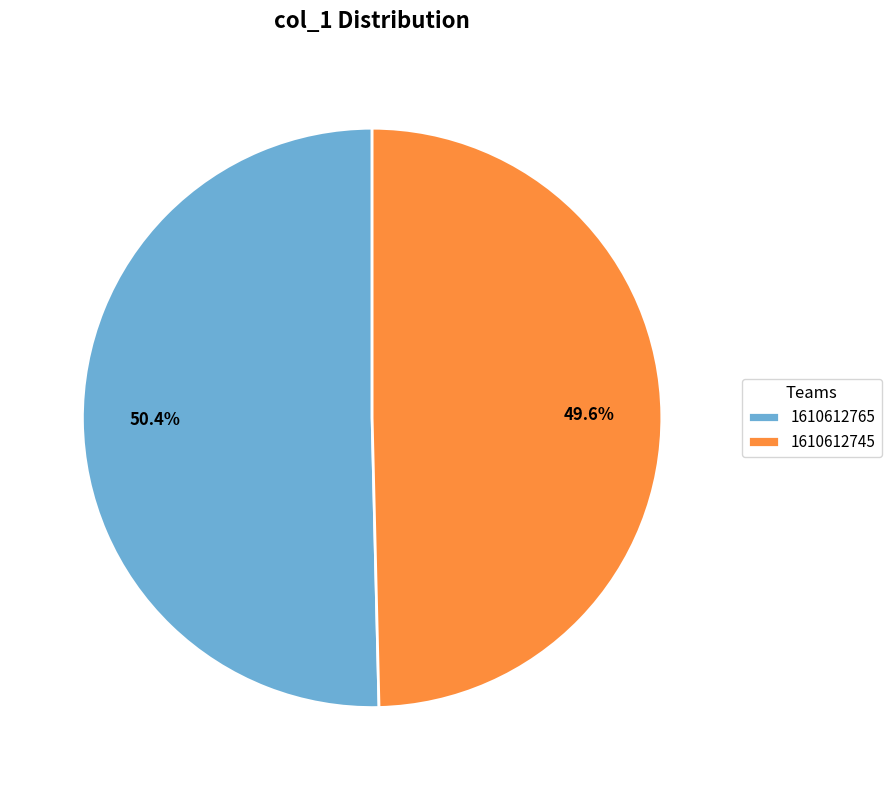

True or false: 1610612745 accounts for 64% of the total.

False